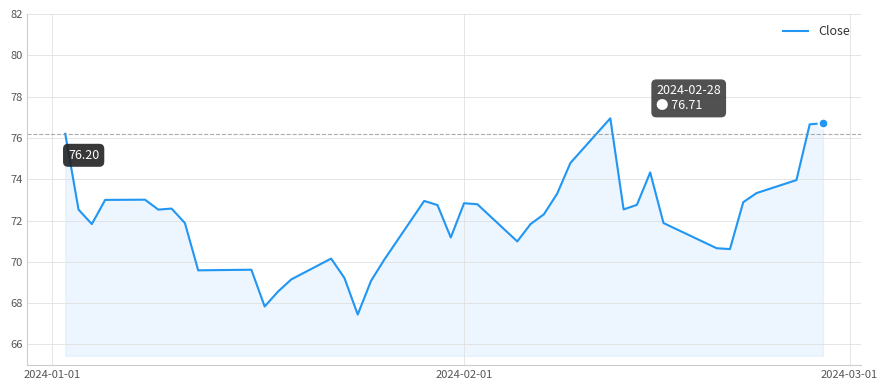

How many lines are shown in the chart?

1